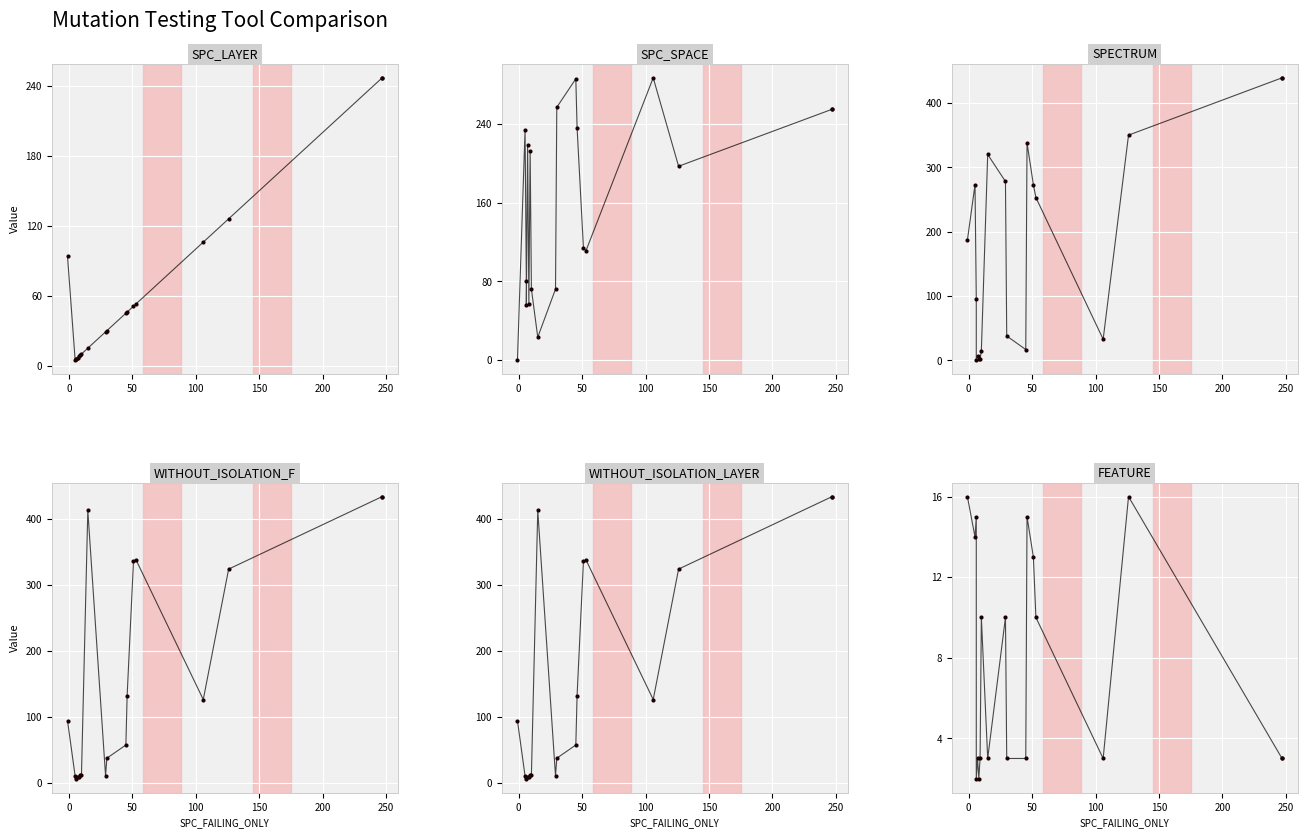

How many intersections are there between WITHOUT_ISOLATION_F and SPC_SPACE?

6